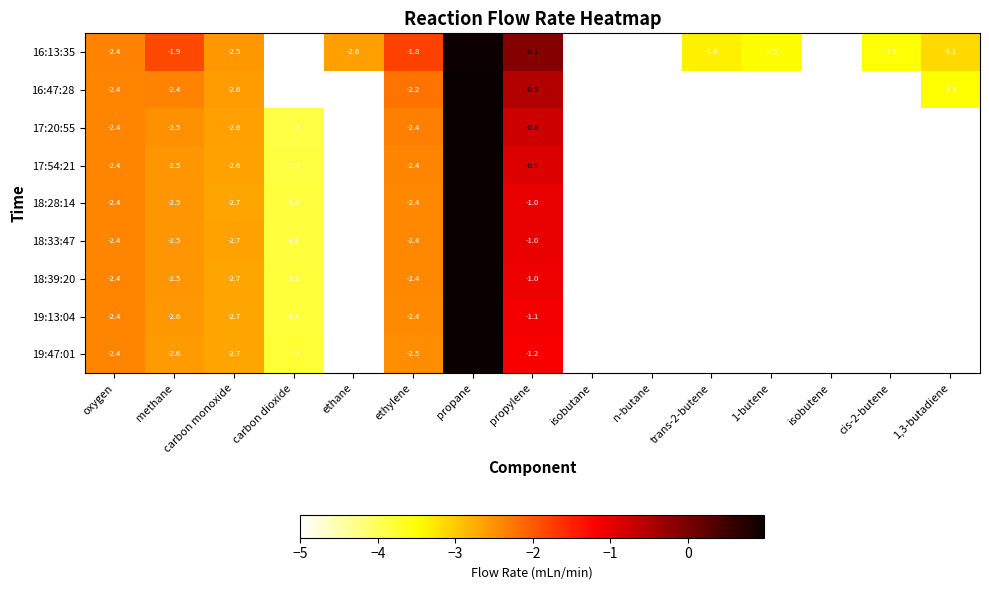

What is the sum of the 17:54:21 values at oxygen and propane?

-1.4